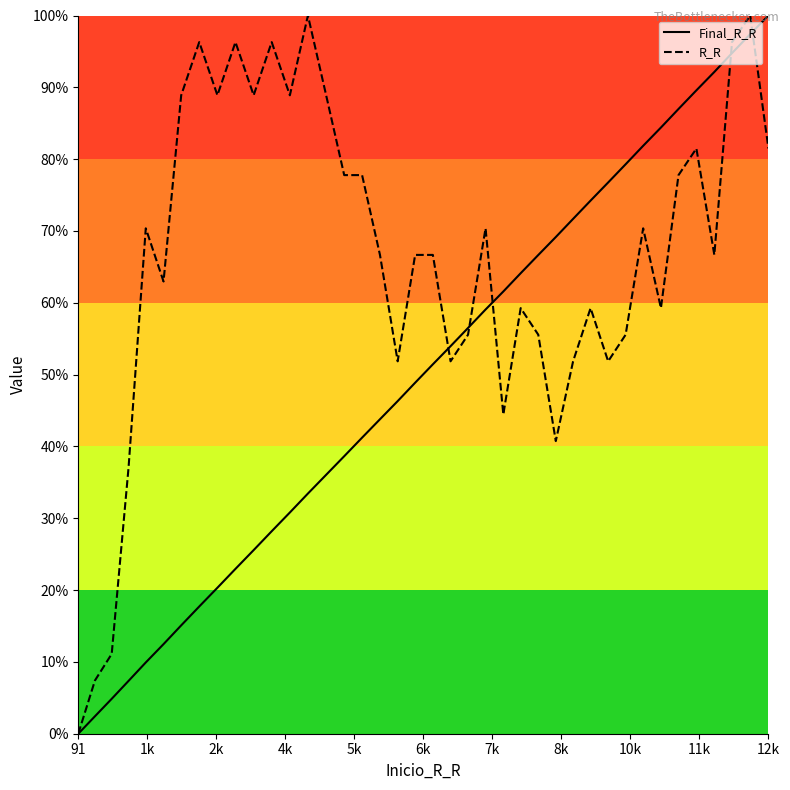

Reading left to right, extract all data points from this chart.

Final_R_R: 0.0	0.0	0.0	0.1	0.1	0.1	0.2	0.2	0.2	0.2	0.3	0.3	0.3	0.3	0.4	0.4	0.4	0.4	0.5	0.5	0.5	0.5	0.6	0.6	0.6	0.6	0.7	0.7	0.7	0.7	0.8	0.8	0.8	0.8	0.9	0.9	0.9	0.9	1.0	1.0
R_R: 0.0	0.1	0.1	0.4	0.7	0.6	0.9	1.0	0.9	1.0	0.9	1.0	0.9	1.0	0.9	0.8	0.8	0.7	0.5	0.7	0.7	0.5	0.6	0.7	0.4	0.6	0.6	0.4	0.5	0.6	0.5	0.6	0.7	0.6	0.8	0.8	0.7	1.0	1.0	0.8